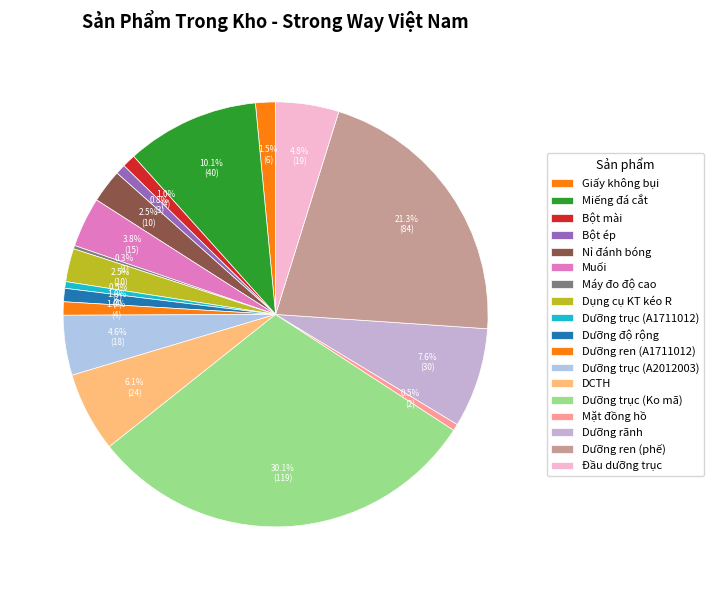

How many slices are in this pie chart?

18